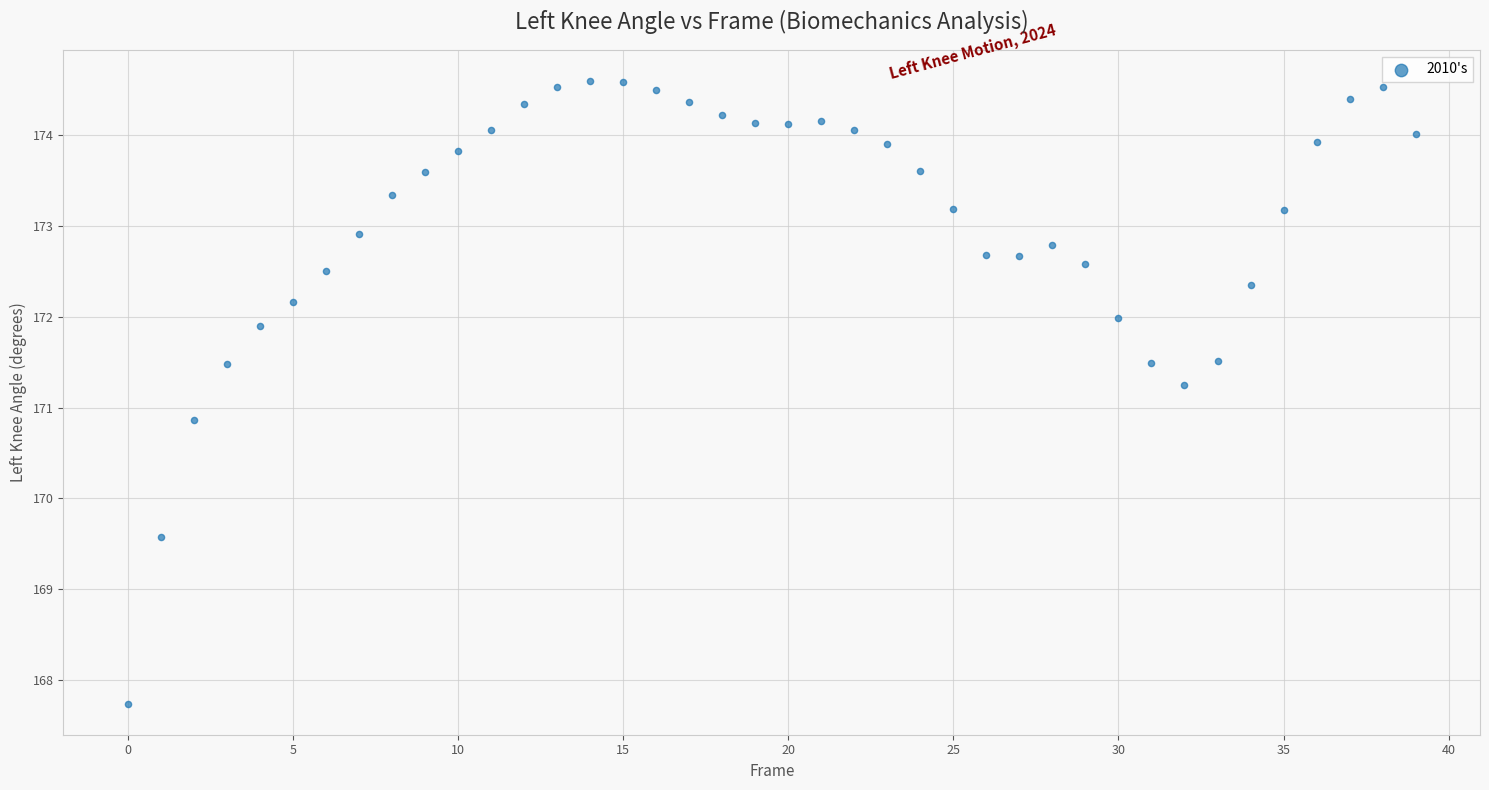

What is the range of Y values (max minus min)?

6.9